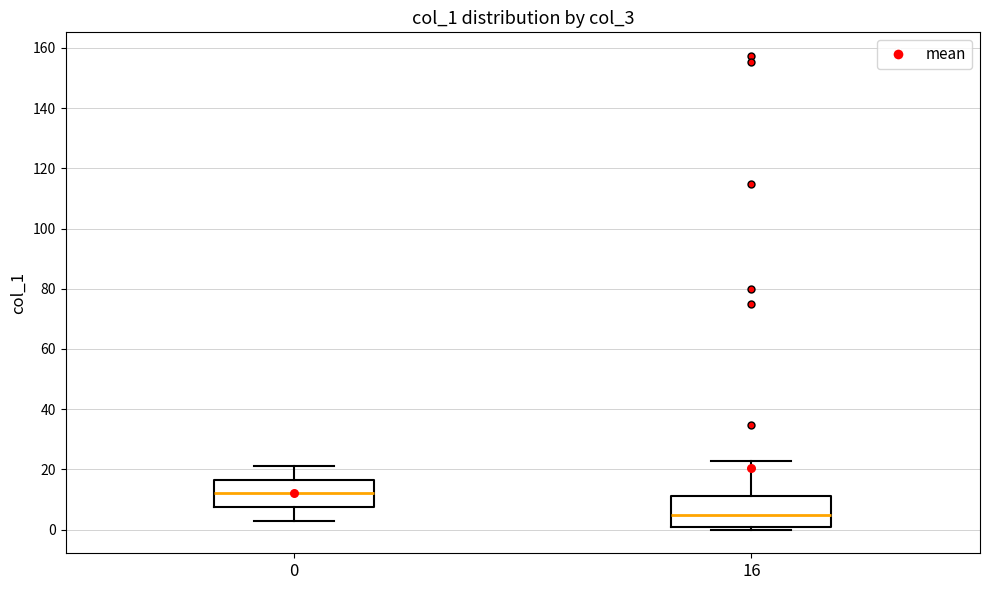

Reading left to right, read every box against the y-axis: the position of its median line, the range the box covers, and the ends of its whiskers. The values are not printed on the chart, so give them approximately, as read against the axis.

0: median 12, box 8 to 16, whiskers 2 to 22
16: median 4, box 2 to 12, whiskers 0 to 22